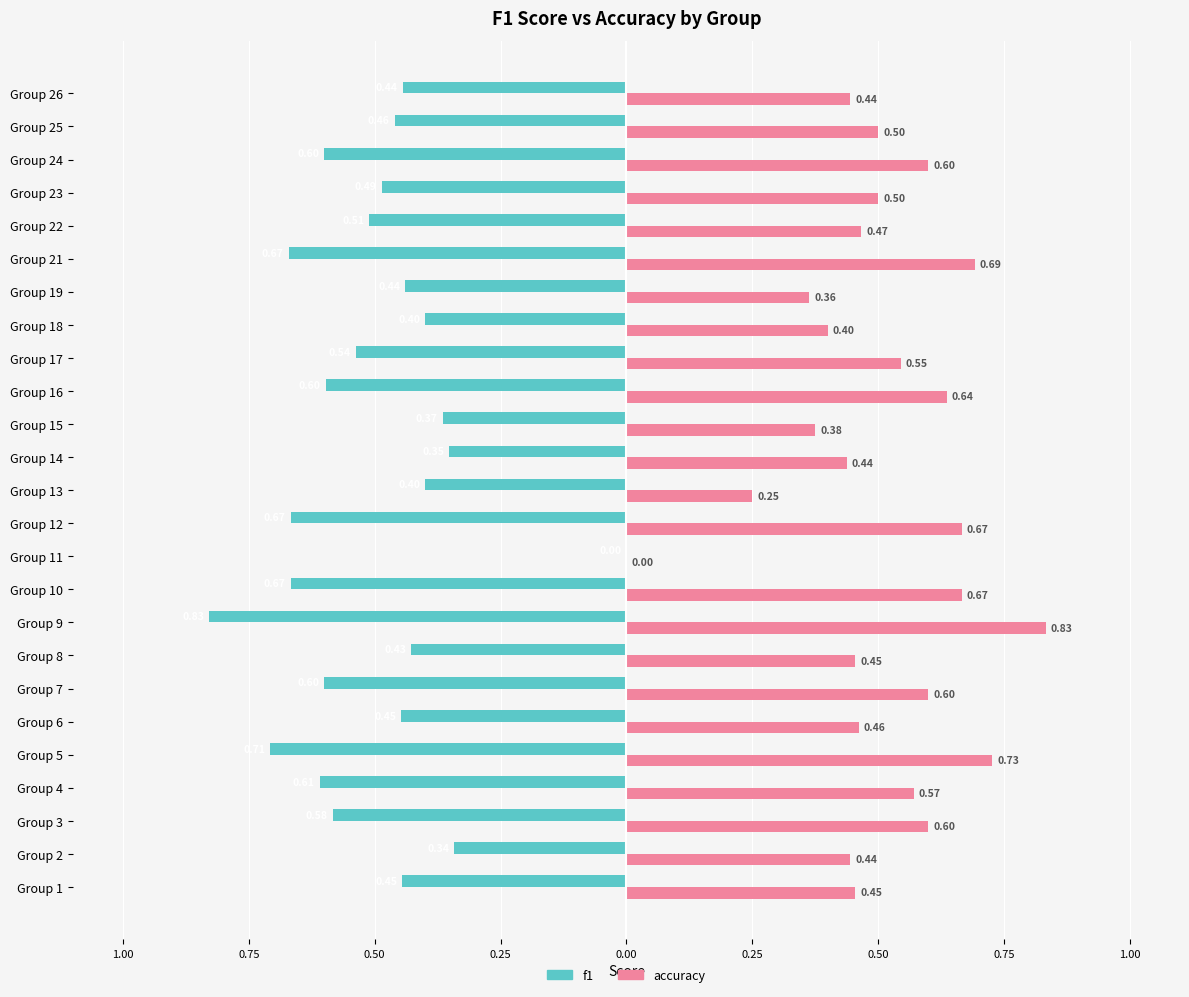

Reading right to left, what are all the values shown in this chart?

f1: -0.4	-0.5	-0.6	-0.5	-0.5	-0.7	-0.4	-0.4	-0.5	-0.6	-0.4	-0.4	-0.4	-0.7	0.0	-0.7	-0.8	-0.4	-0.6	-0.4	-0.7	-0.6	-0.6	-0.3	-0.4
accuracy: 0.4	0.5	0.6	0.5	0.5	0.7	0.4	0.4	0.5	0.6	0.4	0.4	0.2	0.7	0.0	0.7	0.8	0.5	0.6	0.5	0.7	0.6	0.6	0.4	0.5